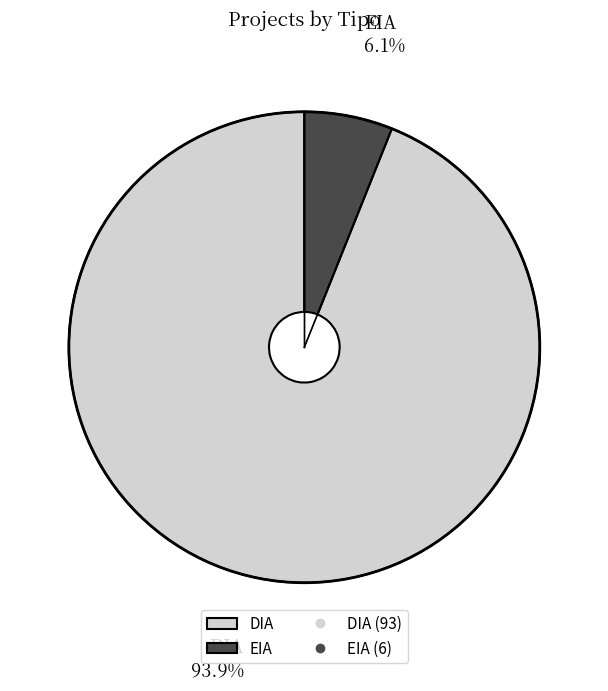

Is EIA the majority of the pie?

No